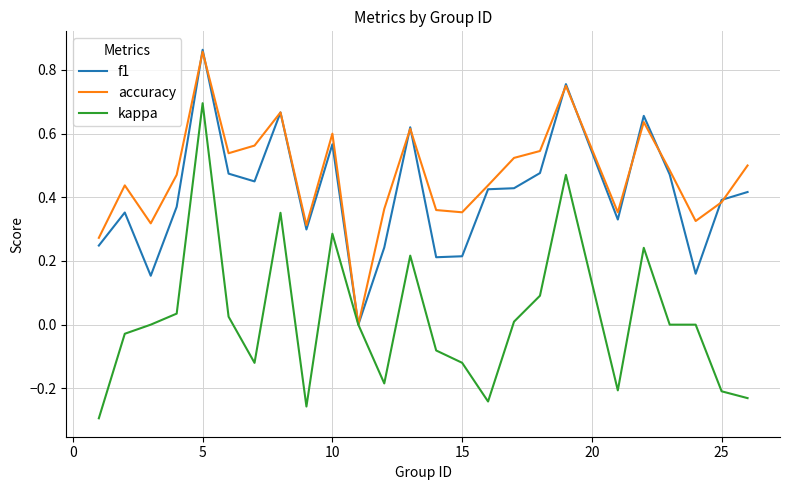

Which series has the largest total across all categories?

accuracy